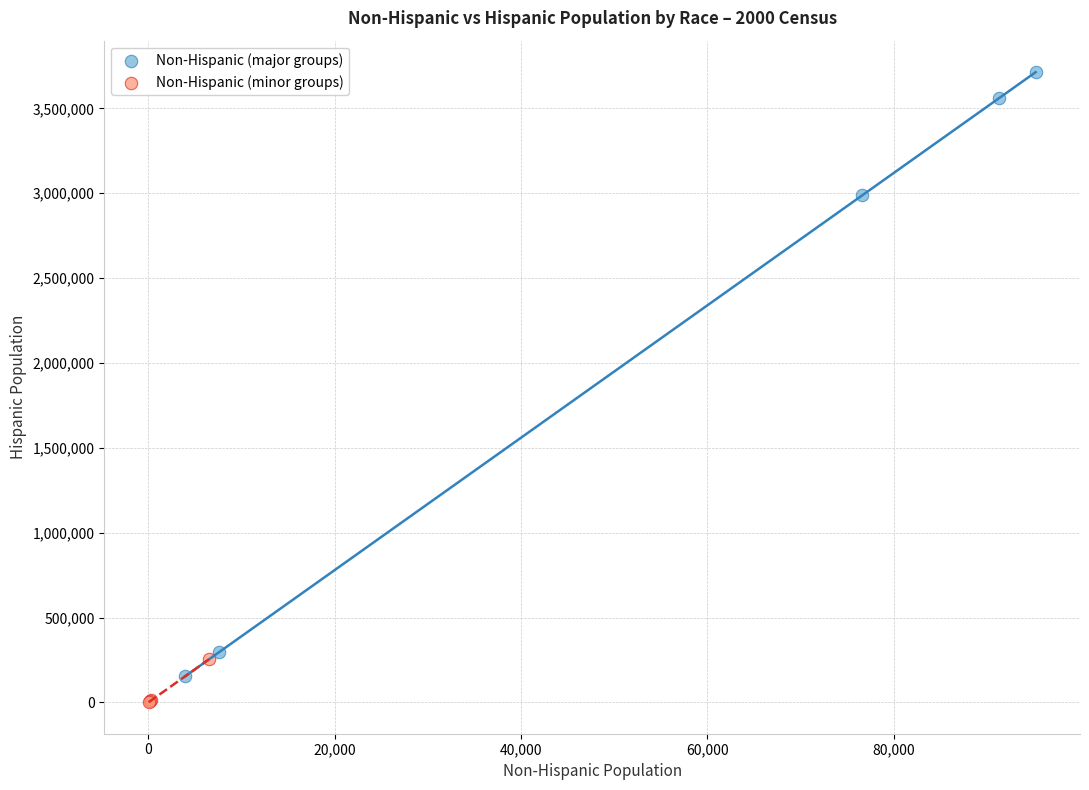

Which series contains the lowest Y value?

Non-Hispanic (minor groups)